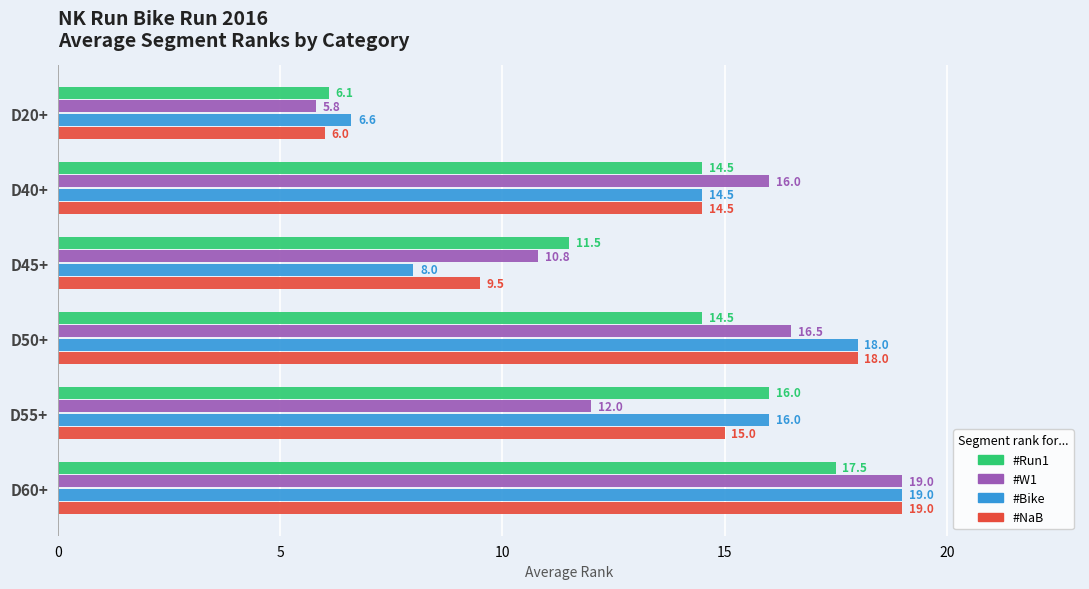

What are all the series names shown in the legend?

#Run1, #W1, #Bike, #NaB